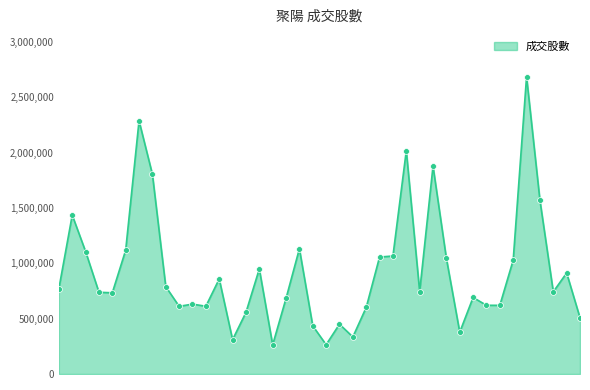

What is the change in value from 2013-01-15 to 2013-03-01?

+2074812